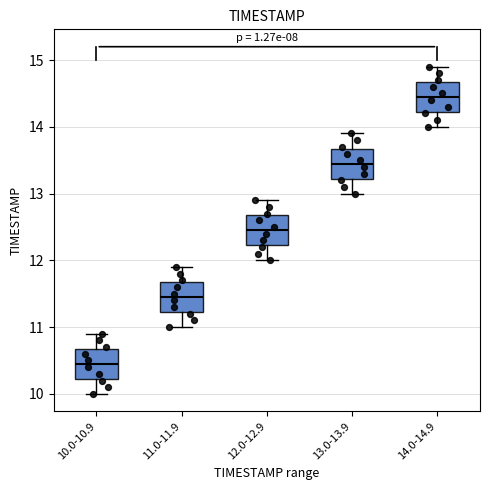

Reading left to right, transcribe this box plot: for each box, give where its median line is, the range the box spans, and where its two whiskers end, as read against the y-axis. The values are not printed on the chart, so give them approximately, as read against the axis.

10.0-10.9: median 10.5, box 10.2 to 10.7, whiskers 10.0 to 10.9
11.0-11.9: median 11.5, box 11.2 to 11.7, whiskers 11.0 to 11.9
12.0-12.9: median 12.5, box 12.2 to 12.7, whiskers 12.0 to 12.9
13.0-13.9: median 13.5, box 13.2 to 13.7, whiskers 13.0 to 13.9
14.0-14.9: median 14.5, box 14.2 to 14.7, whiskers 14.0 to 14.9